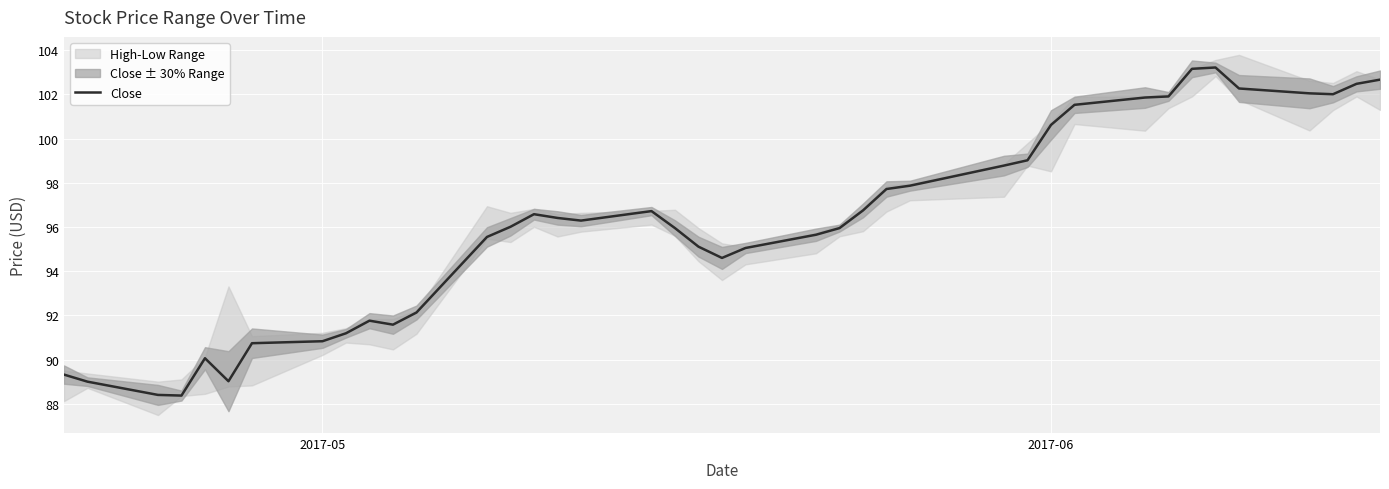

What is the highest value of the Close series?

103.2